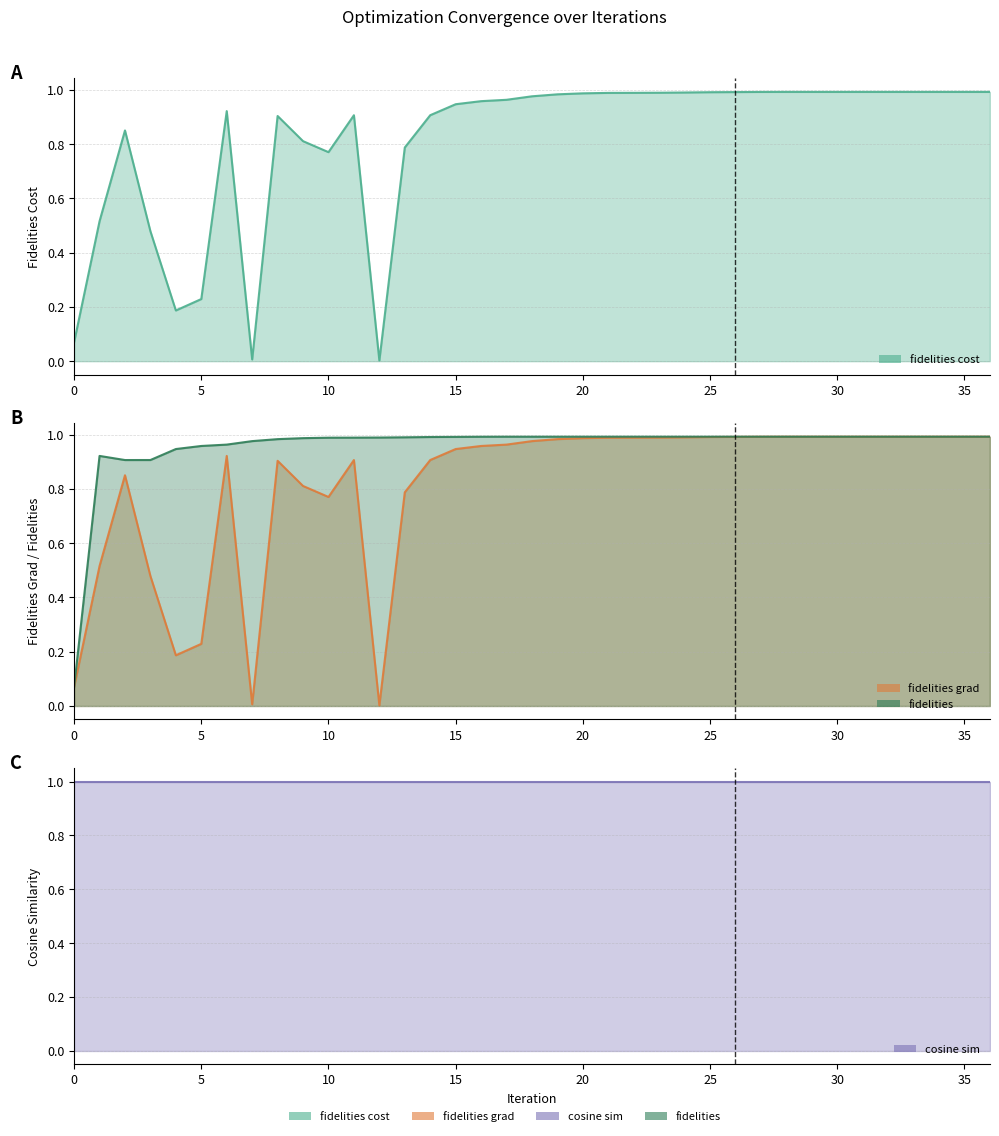

How many times do fidelities and fidelities_grad cross each other?

4